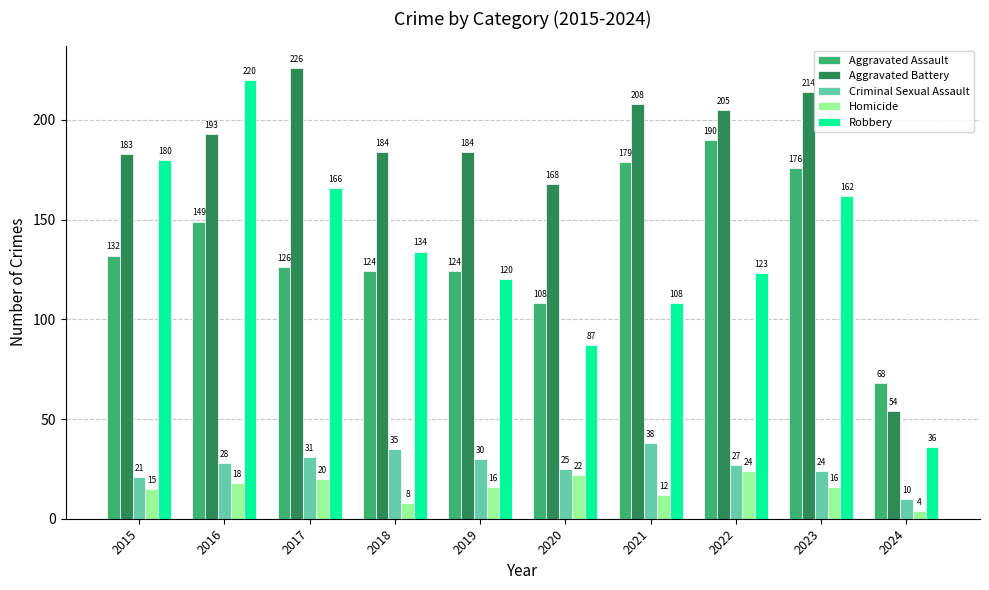

Rank the series at 2024 from lowest to highest value.

Homicide, Criminal Sexual Assault, Robbery, Aggravated Battery, Aggravated Assault